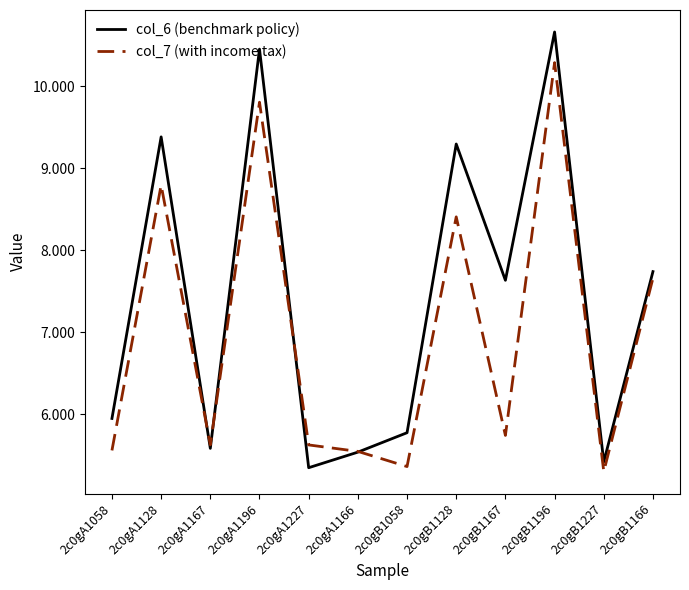

What position from the right is 2c0gB1128?

5